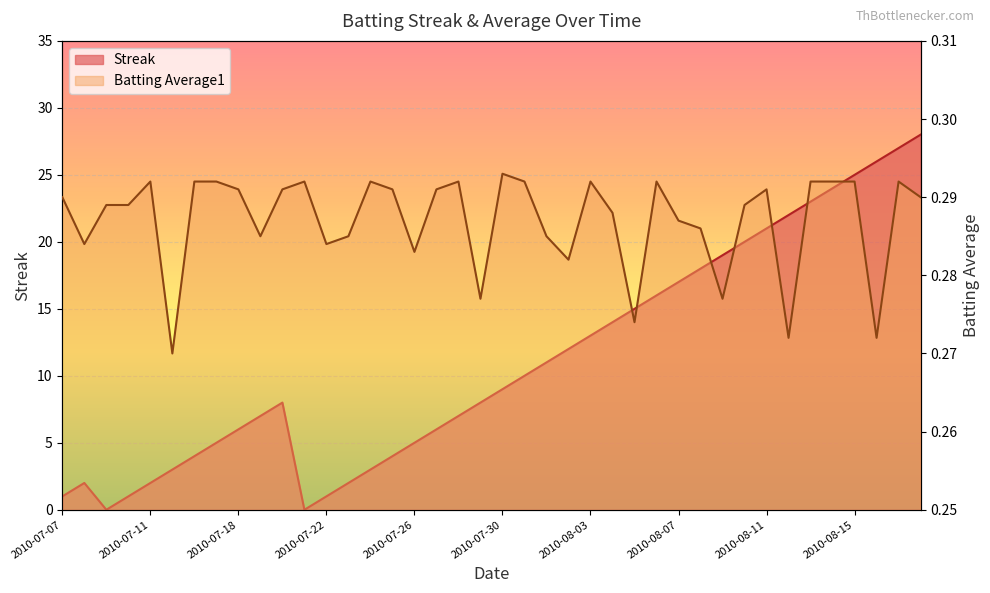

What is the label of the 27th point from the right?

2010-07-23